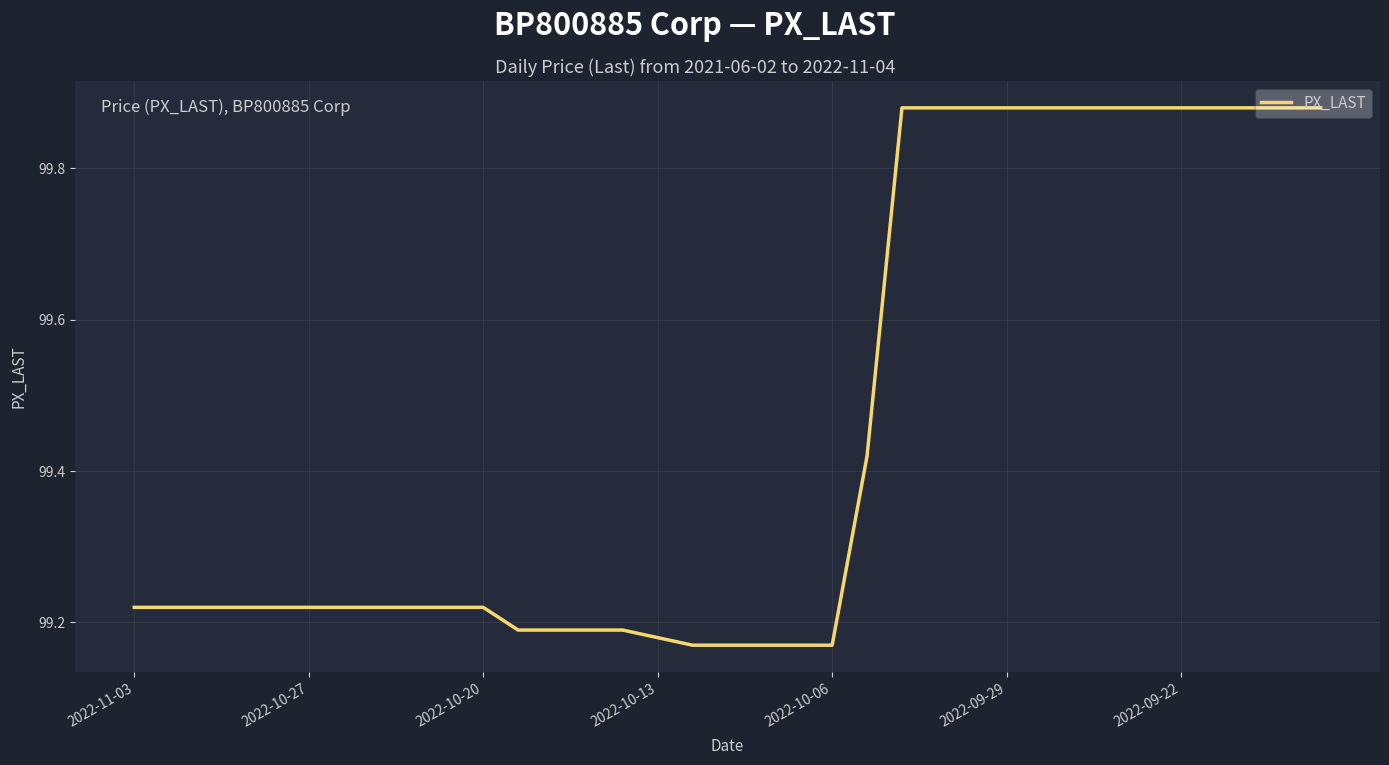

What is the difference between the maximum and minimum values?

0.7